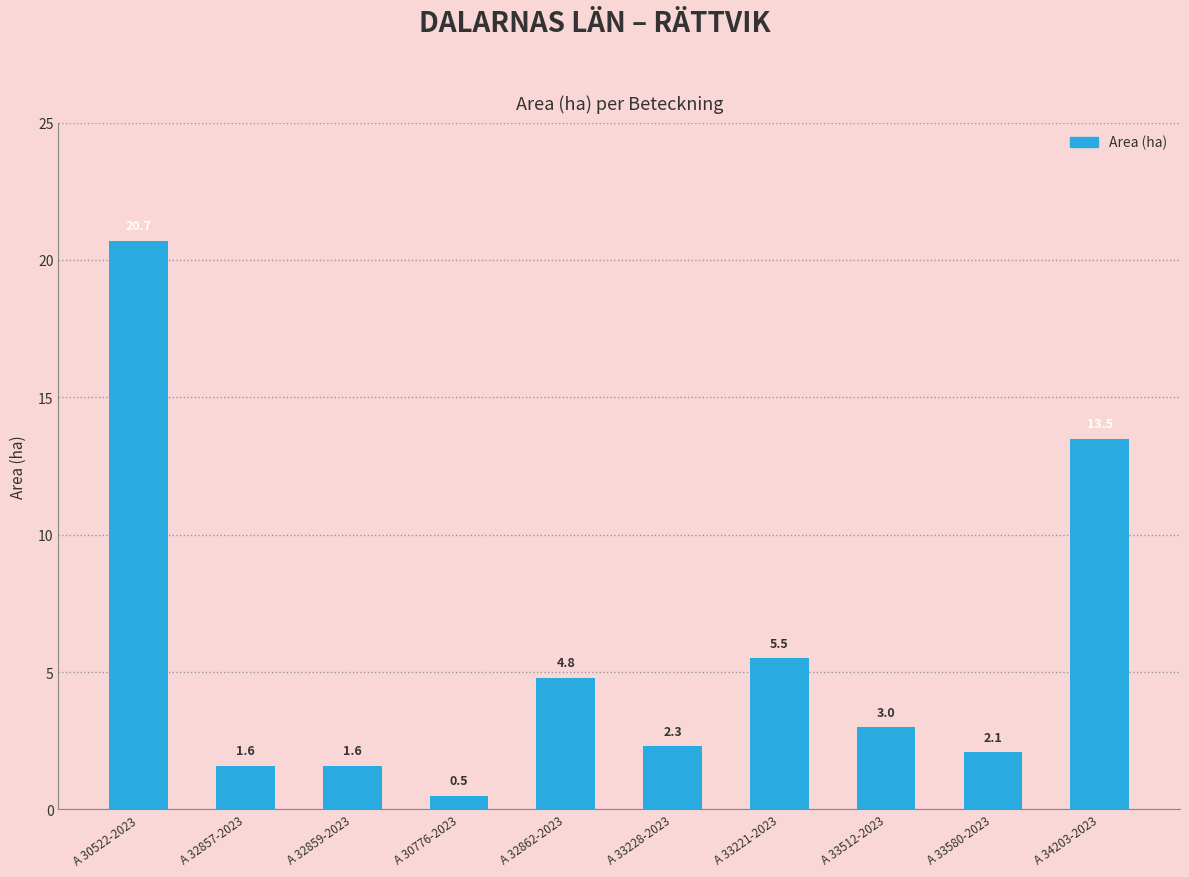

Reading left to right, extract all data points from this chart.

A 30522-2023=20.7	A 32857-2023=1.6	A 32859-2023=1.6	A 30776-2023=0.5	A 32862-2023=4.8	A 33228-2023=2.3	A 33221-2023=5.5	A 33512-2023=3.0	A 33580-2023=2.1	A 34203-2023=13.5